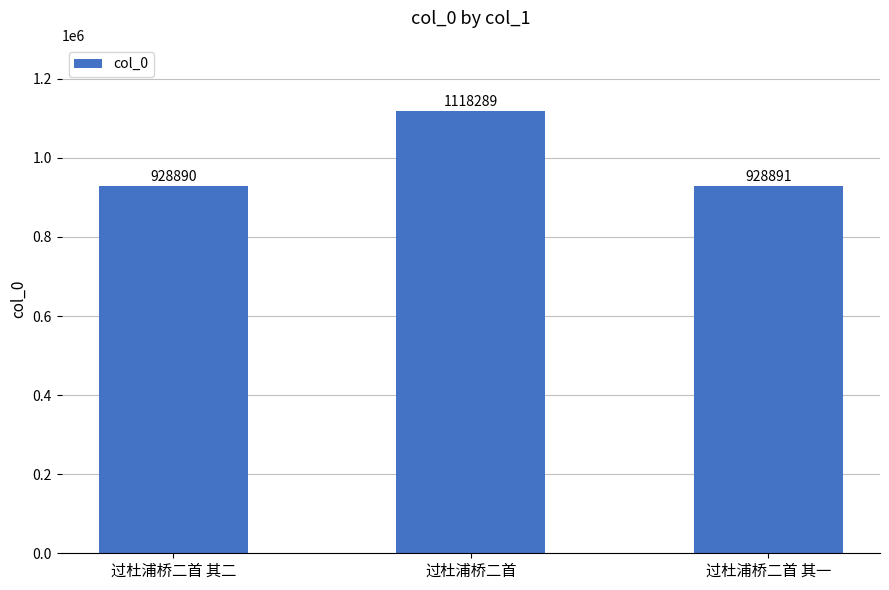

At which category does the chart reach its peak across all series?

过杜浦桥二首